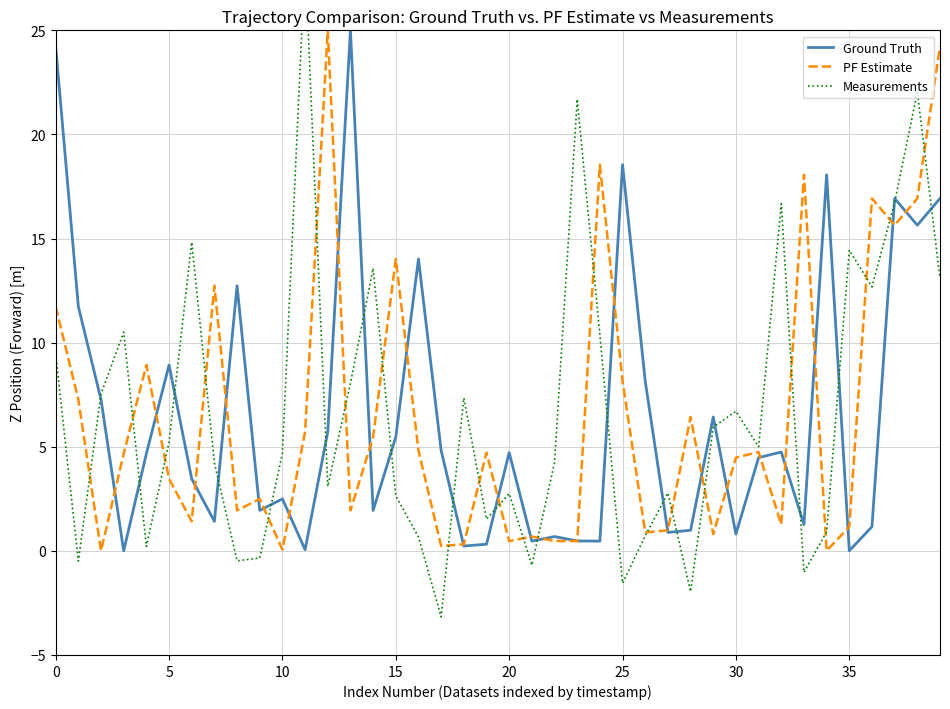

The value of Ground Truth at 0 is 35.9. True or false?

False